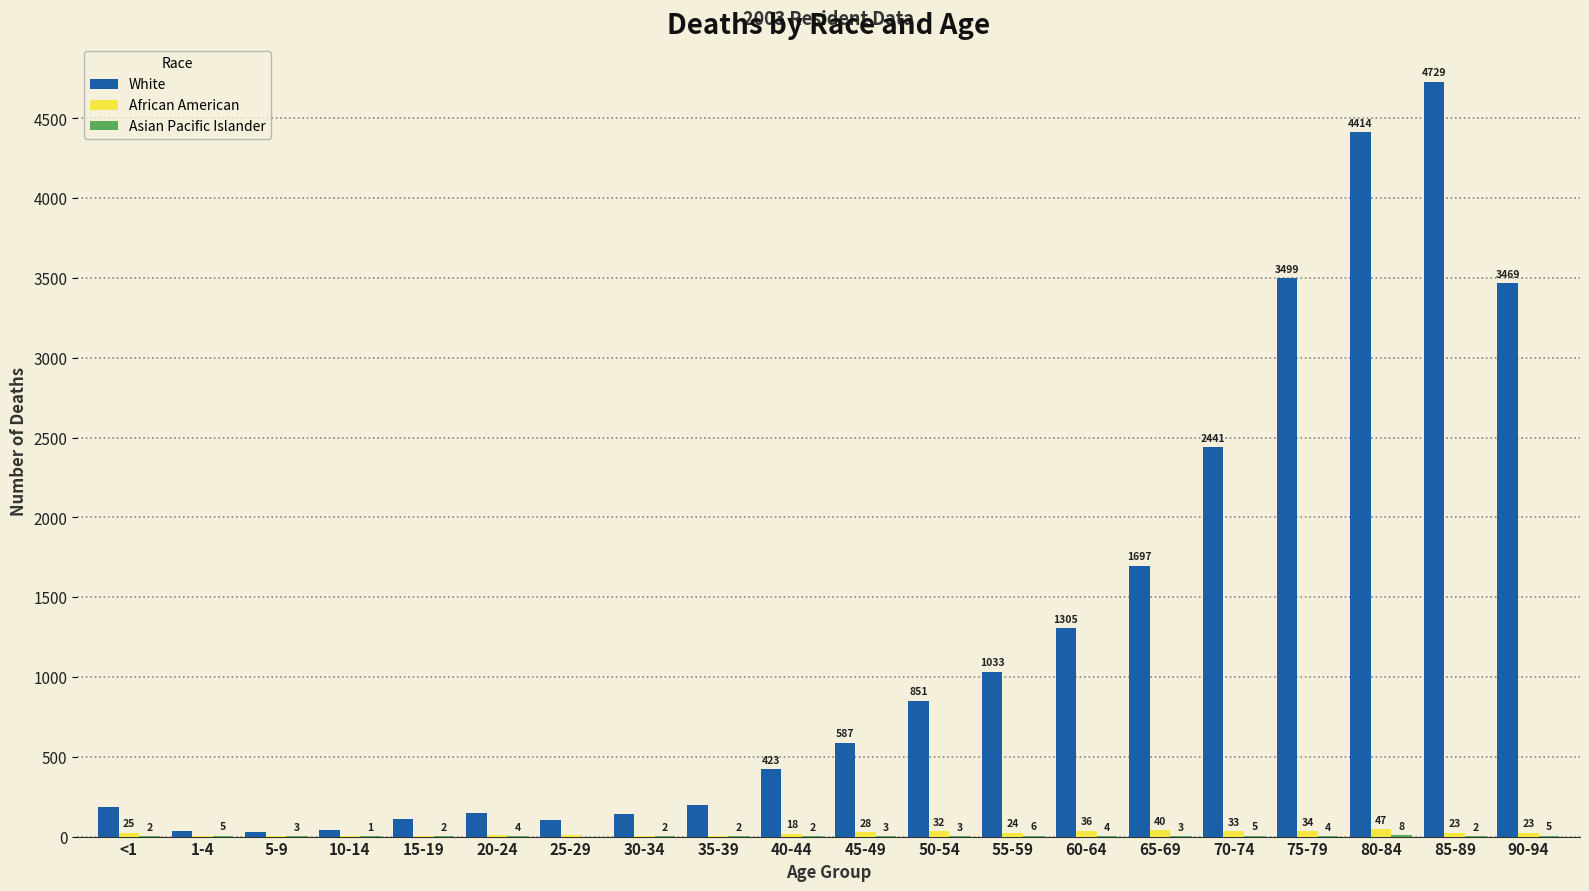

Which series has the largest total across all categories?

White